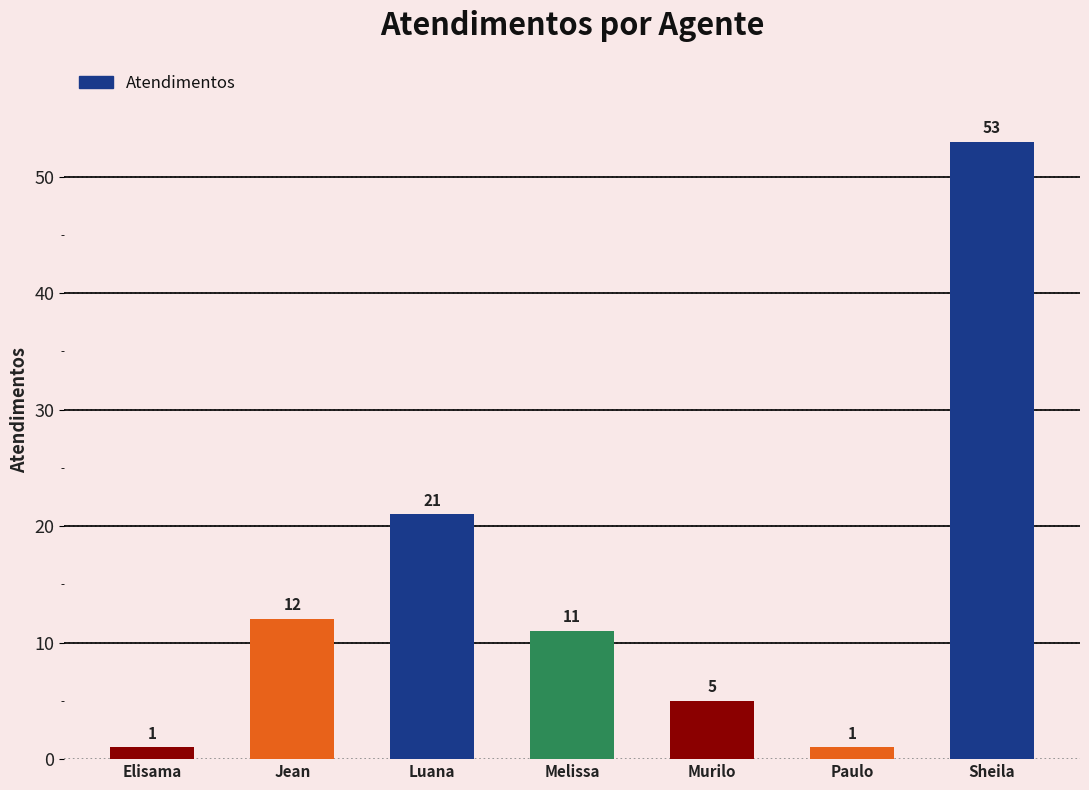

What position from the left is Murilo?

5